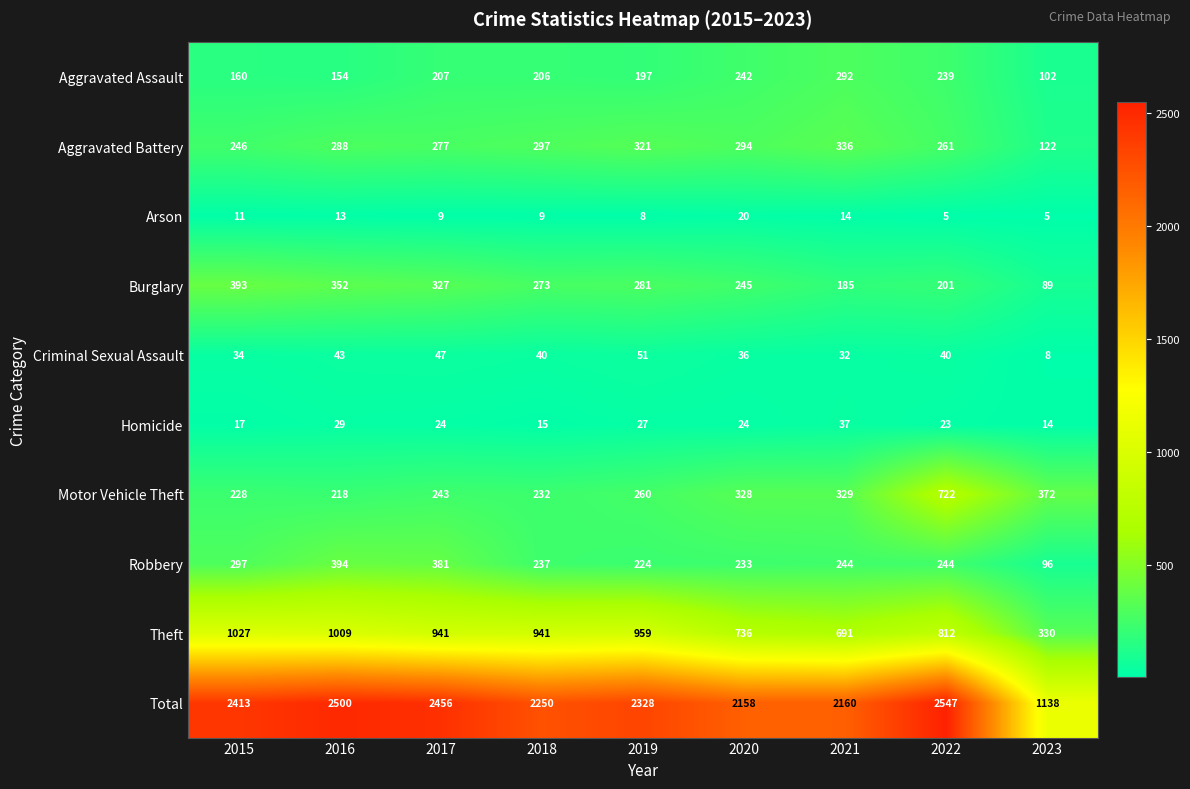

Which category has the highest value across all series?

2022